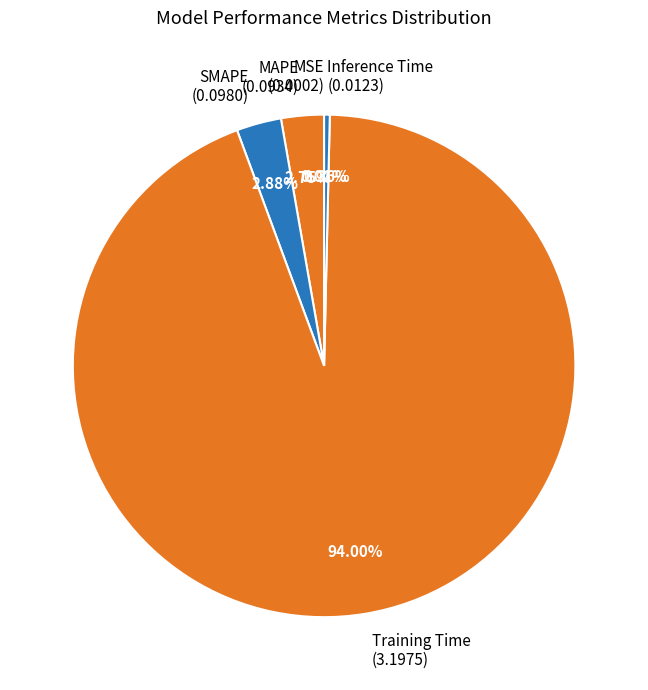

Which slice represents more than half of the pie?

Training Time